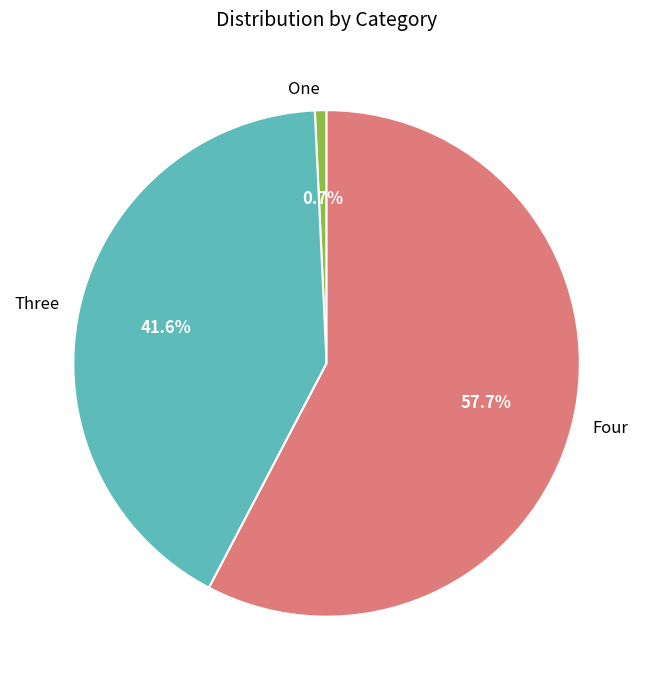

Is One the majority of the pie?

No